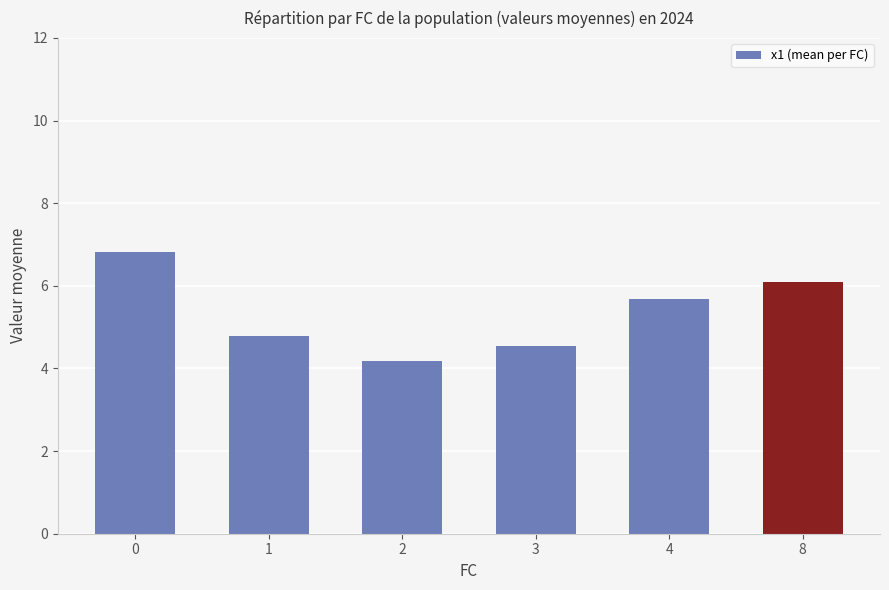

Approximately how many times larger is the value at 4 compared to 8?

0.9